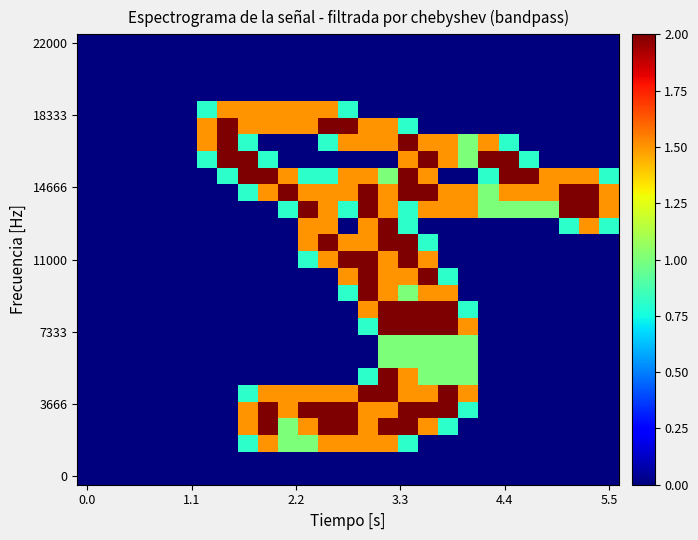

At which category is the sum across all series the highest?

15